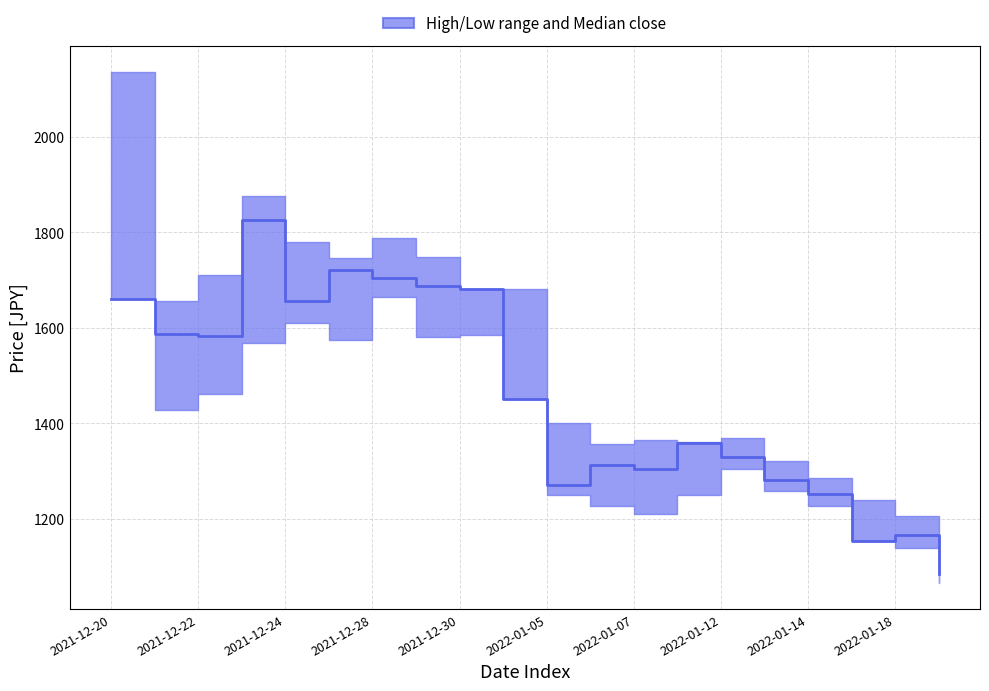

Count the number of categories in the chart.

20